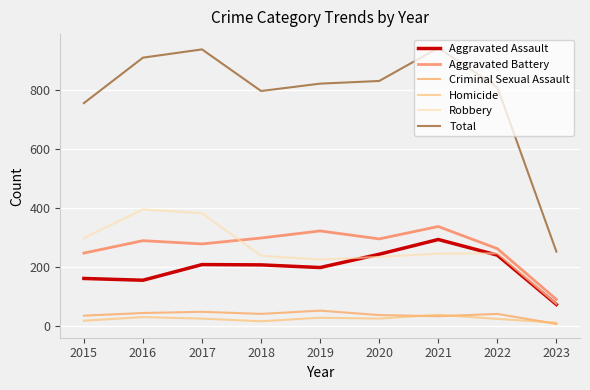

True or false: Homicide and Total intersect in this chart.

False